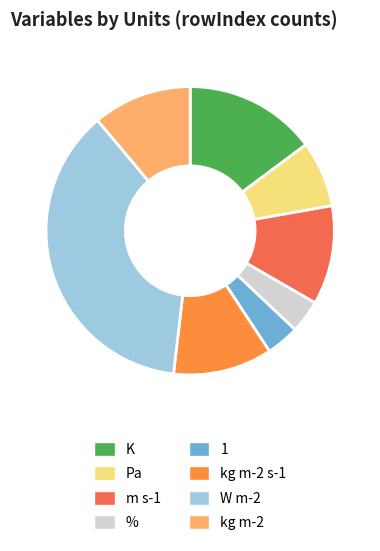

Is there a majority slice in this chart?

No